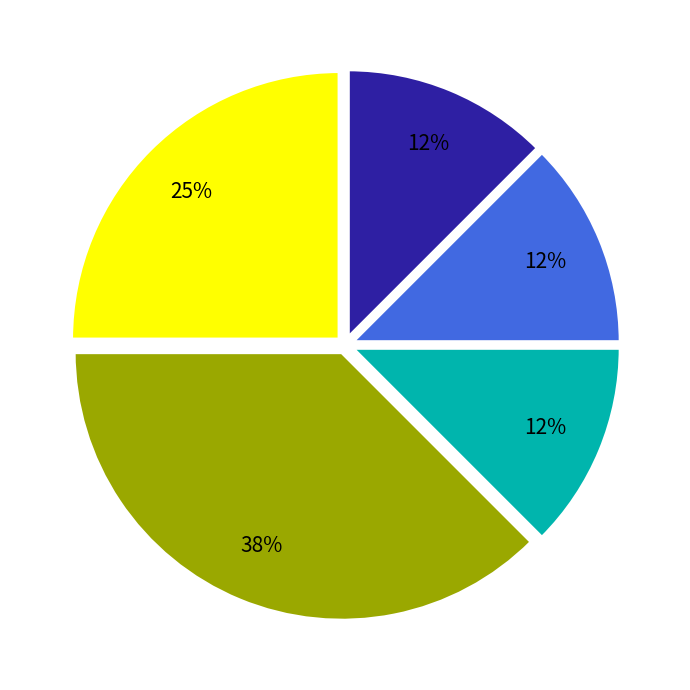

To the nearest percent, what is the average slice percentage?

20%